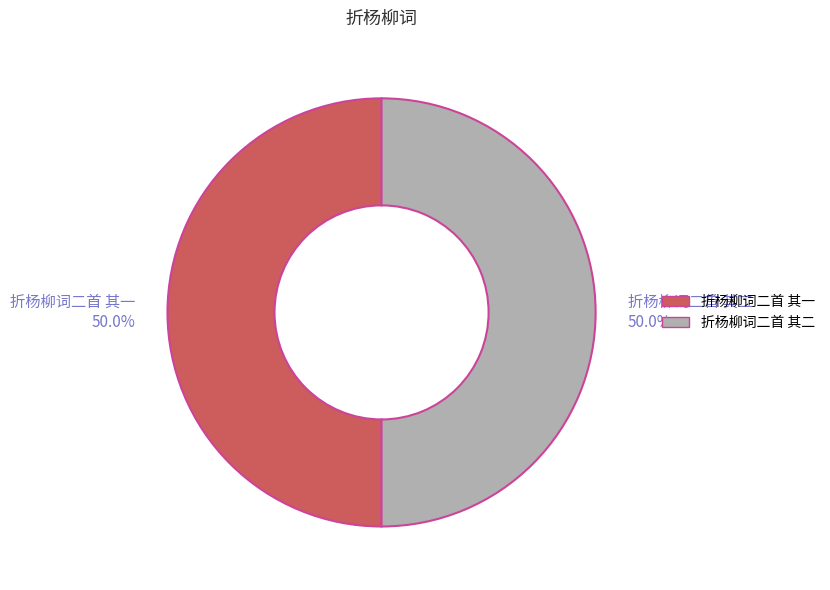

How many segments does this pie chart have?

2